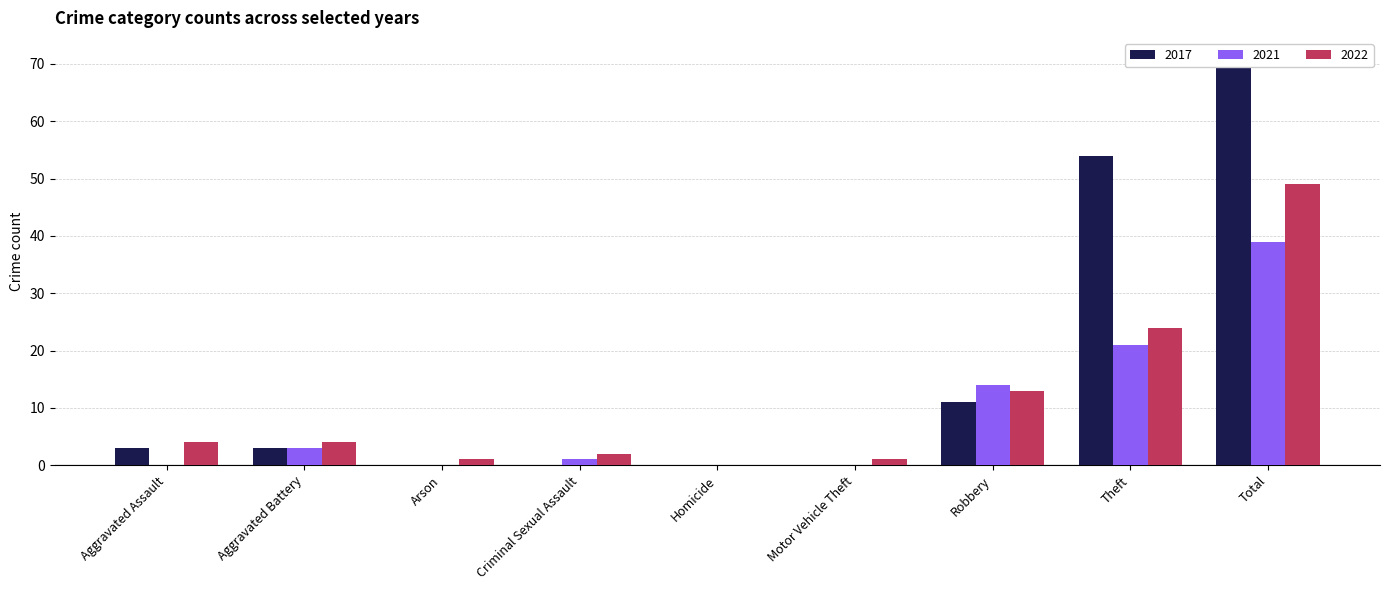

Rank the series by their average value, from lowest to highest.

2021, 2022, 2017